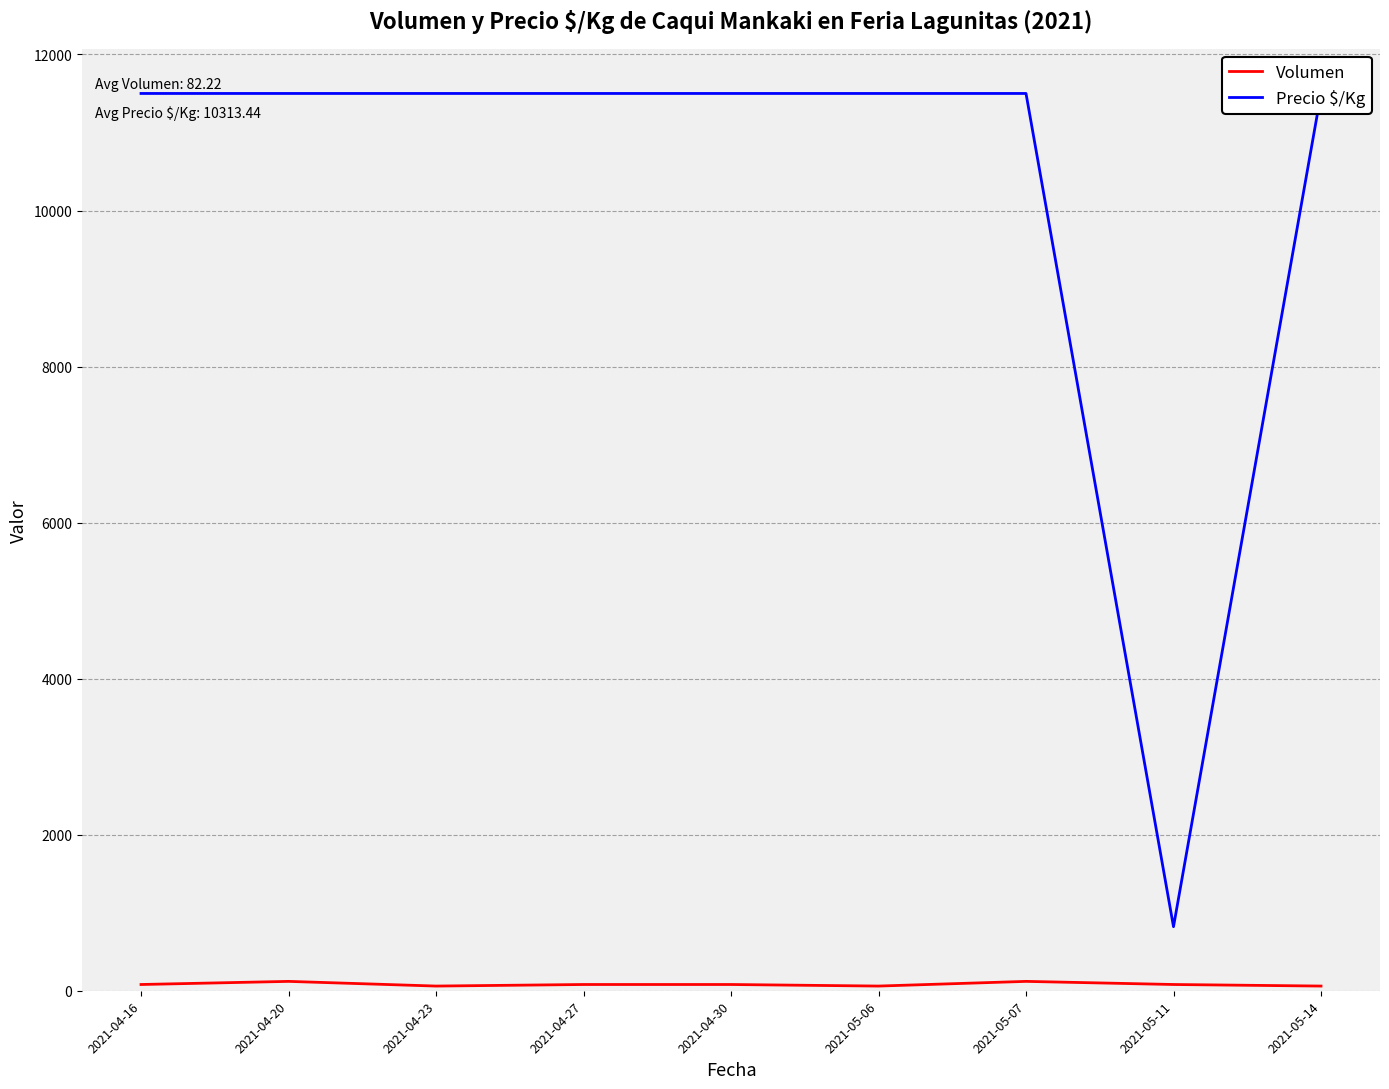

Does the chart display data point markers on the line(s)?

No